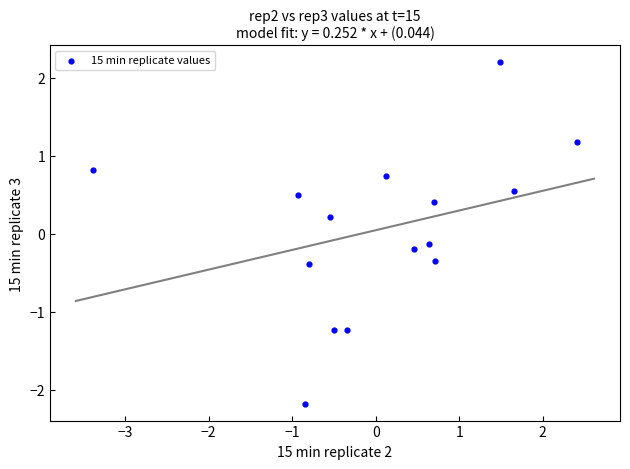

What is the range of Y values (max minus min)?

4.4